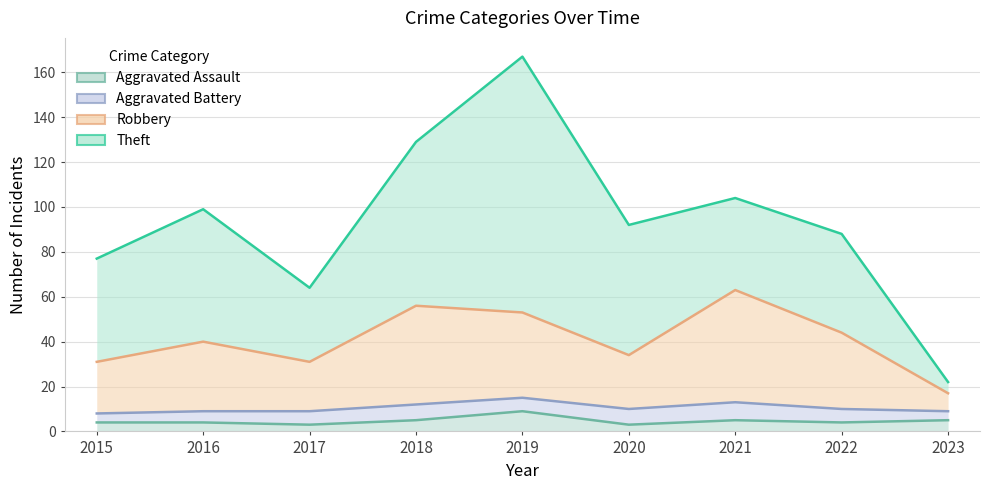

In Aggravated Assault, how many points are lower than both neighbors (excluding endpoints)?

3